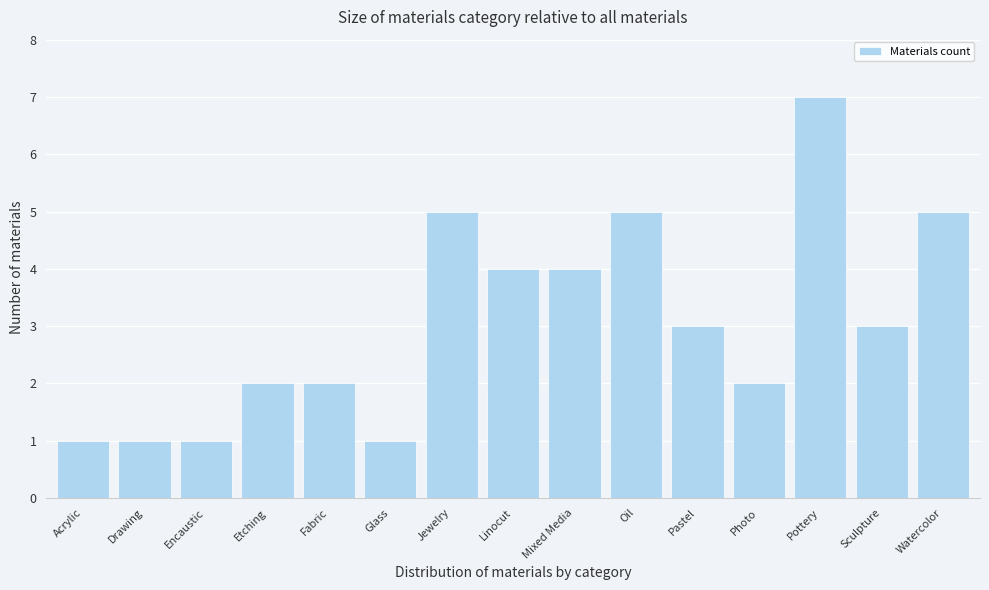

Reading left to right, list all the values displayed in this chart.

Acrylic=1	Drawing=1	Encaustic=1	Etching=2	Fabric=2	Glass=1	Jewelry=5	Linocut=4	Mixed Media=4	Oil=5	Pastel=3	Photo=2	Pottery=7	Sculpture=3	Watercolor=5